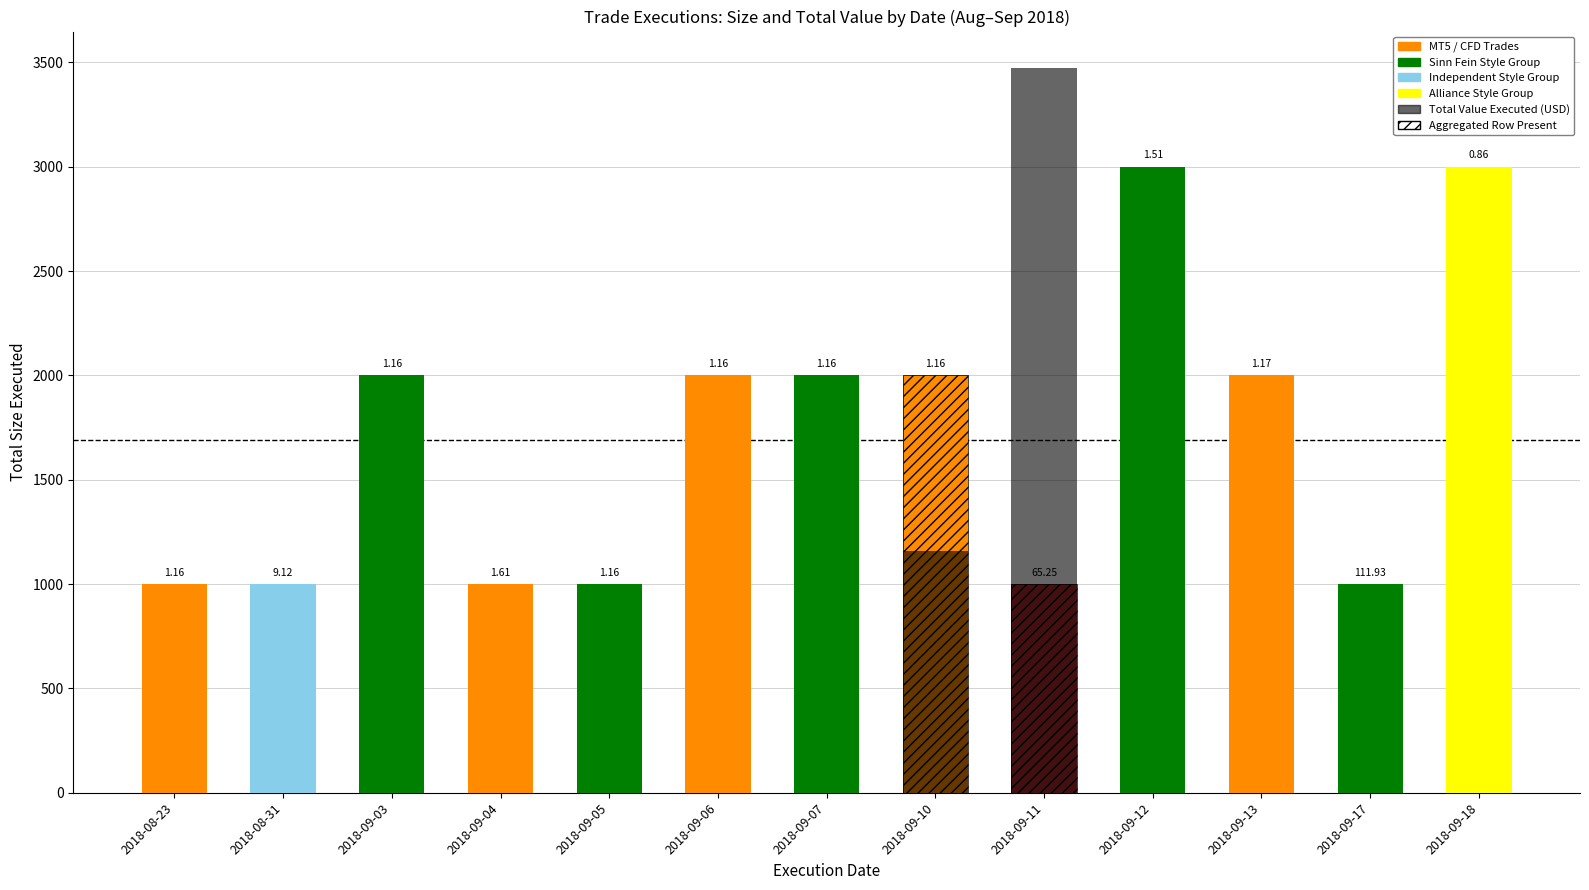

Reading left to right, extract all data points from this chart.

Size (MT5 Trades): 2018-08-23=1000.0	2018-08-31=1000.0	2018-09-03=2000.0	2018-09-04=1000.0	2018-09-05=1000.0	2018-09-06=2000.0	2018-09-07=2000.0	2018-09-10=2000.0	2018-09-11=1000.0	2018-09-12=3000.0	2018-09-13=2000.0	2018-09-17=1000.0	2018-09-18=3000.0
Total Value Executed (USD): 2018-08-23=0.0	2018-08-31=0.0	2018-09-03=0.0	2018-09-04=0.0	2018-09-05=0.0	2018-09-06=0.0	2018-09-07=0.0	2018-09-10=1160.3	2018-09-11=3473.7	2018-09-12=0.0	2018-09-13=0.0	2018-09-17=0.0	2018-09-18=0.0